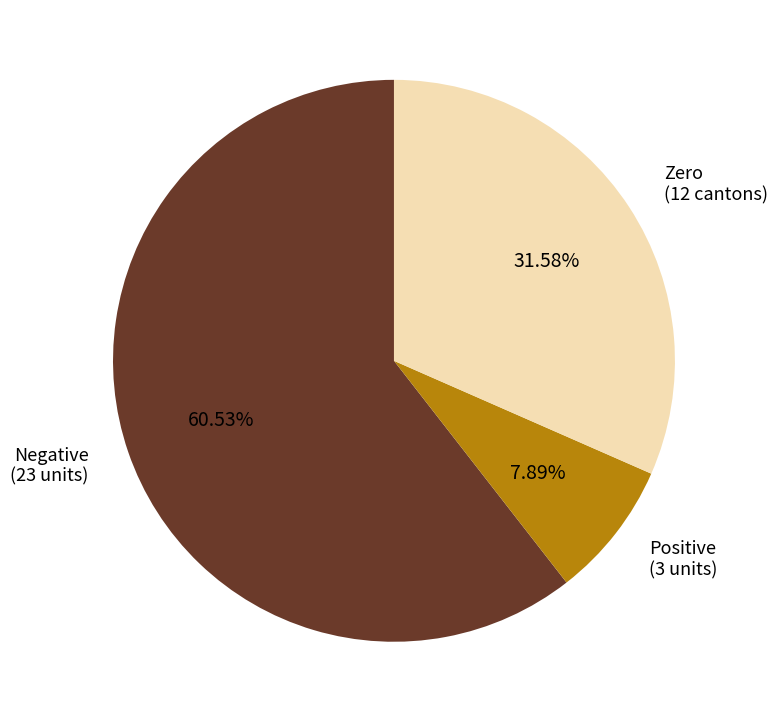

Does any single category account for the majority?

Yes